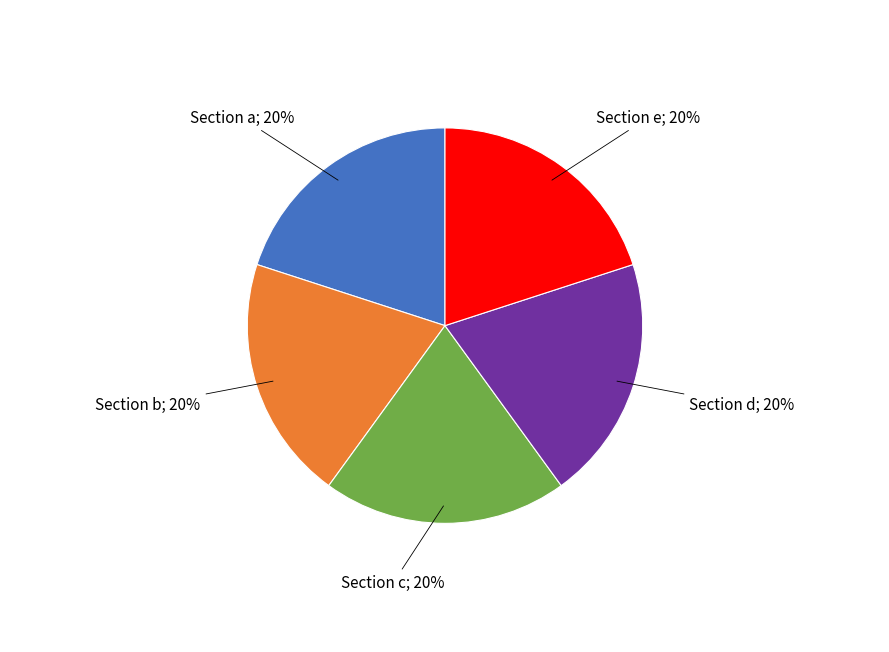

To the nearest percent, what is the average slice percentage?

20%